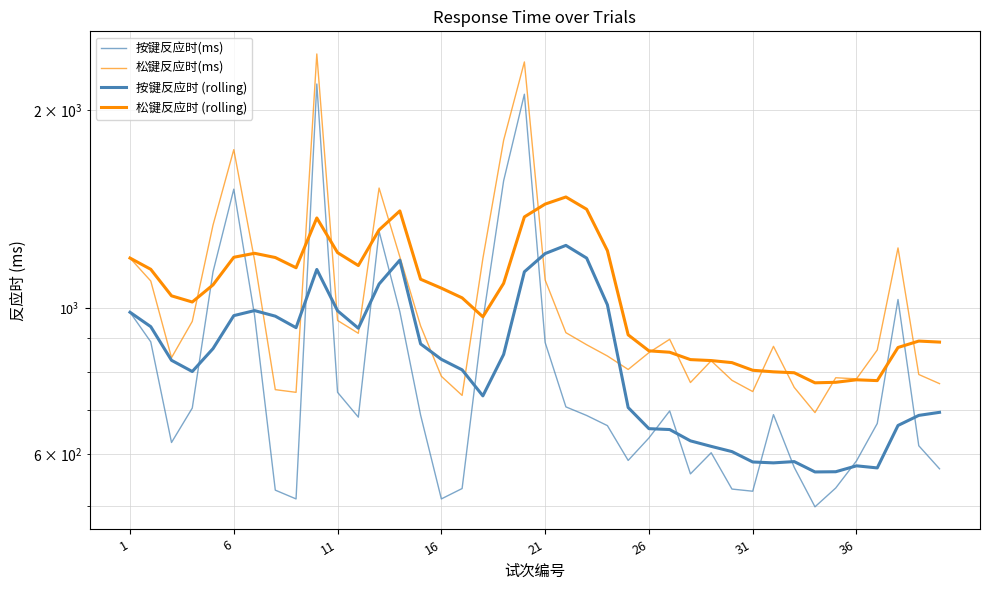

True or false: 按键反应时(ms) and 松键反应时(ms) intersect in this chart.

False